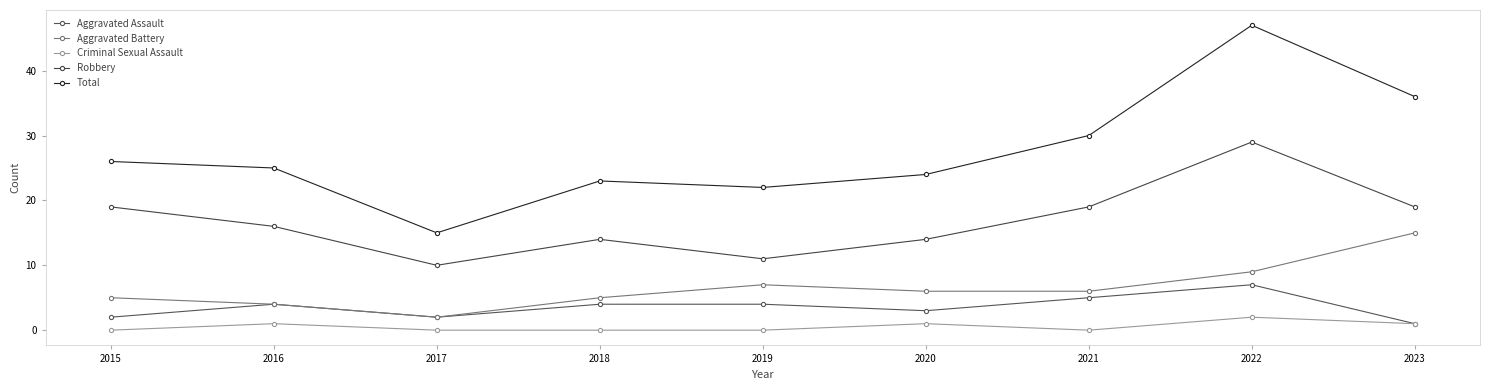

Which category has the highest value across all series?

2022